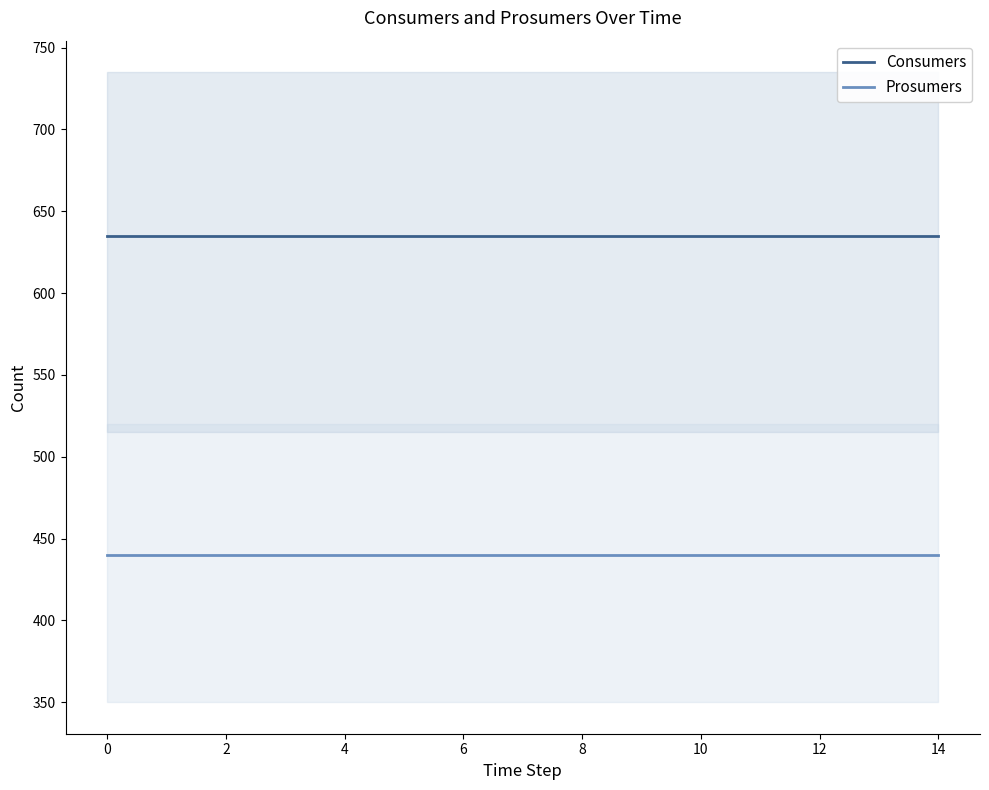

What is the total value across all series at 2?

1075